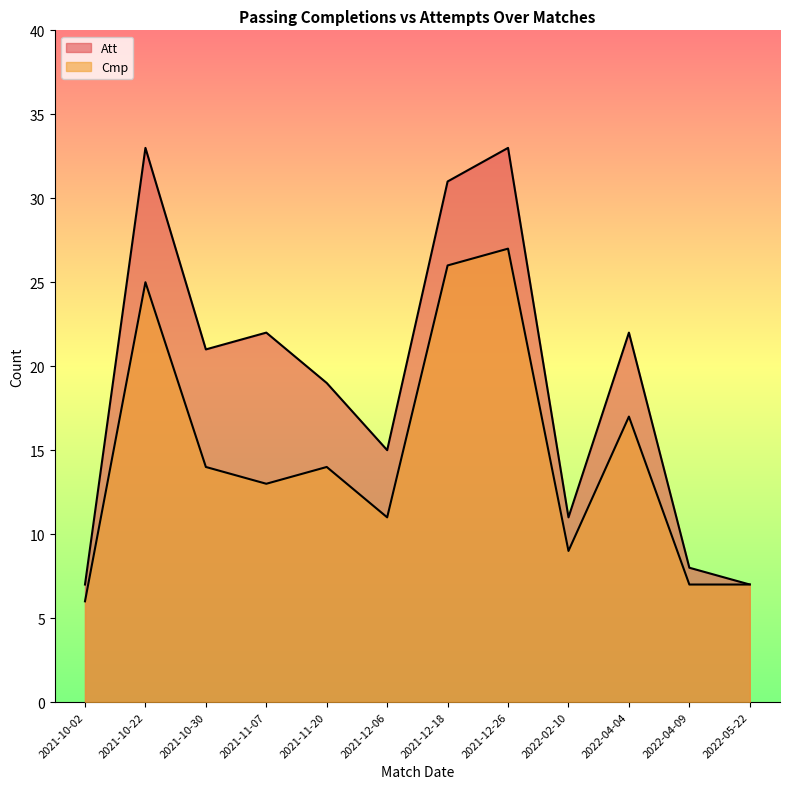

What position from the left is 2022-04-04?

10